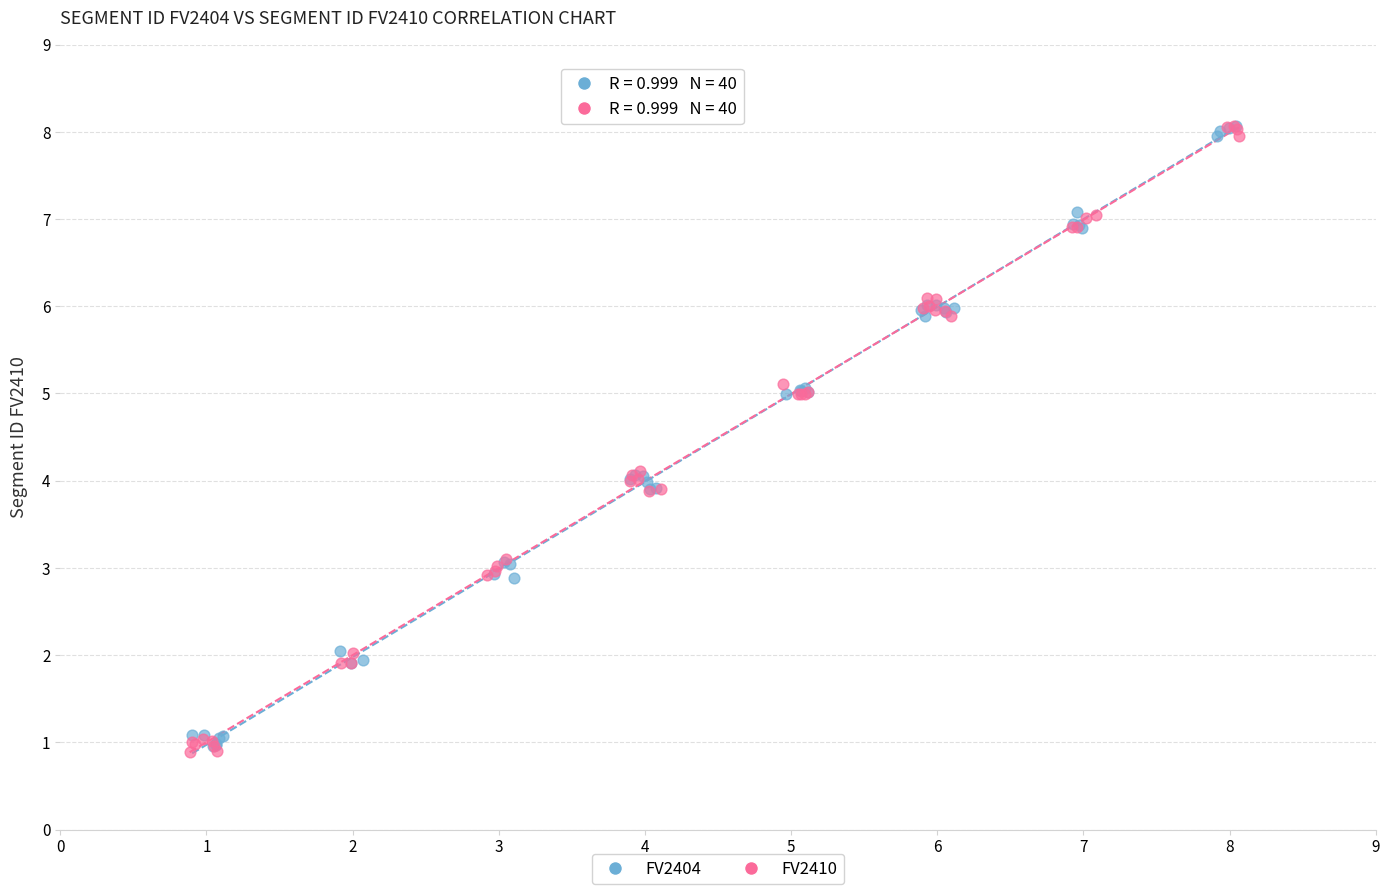

What are all the series names shown in the legend?

FV2404, FV2410